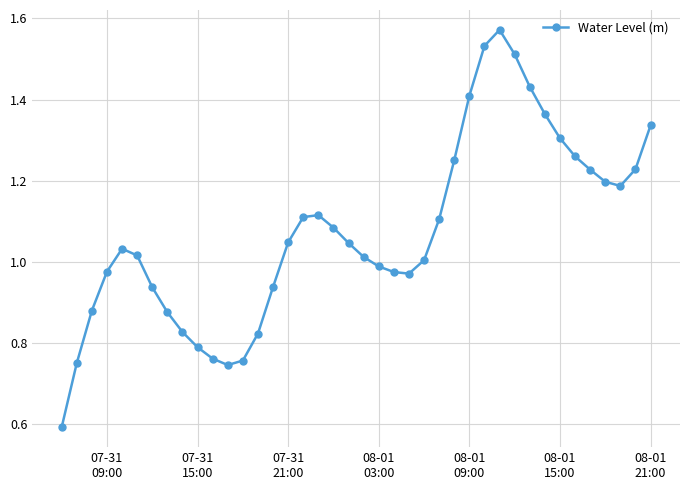

Does the chart have visible grid lines?

Yes